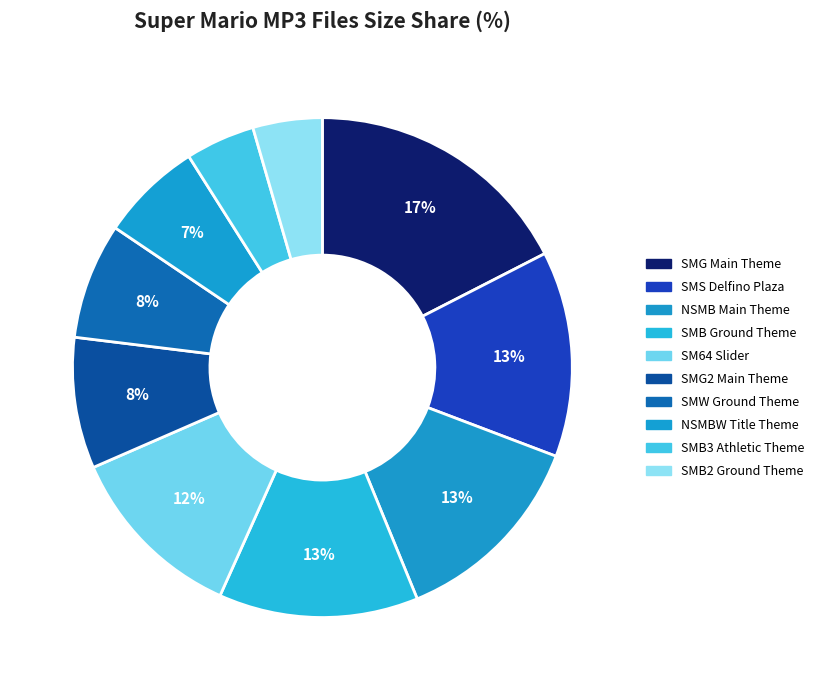

Which slice is the largest?

SMG Main Theme